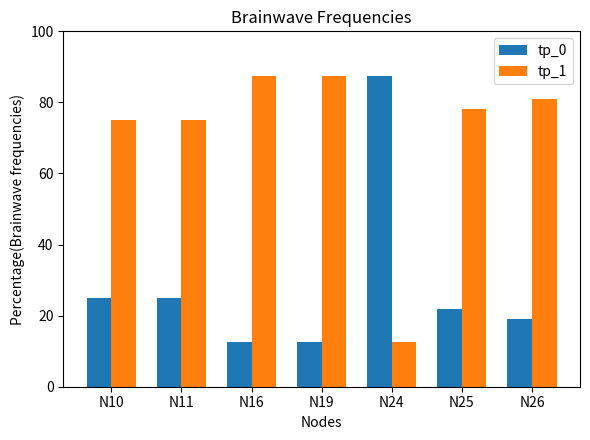

Rank the series by their average value, from lowest to highest.

tp_0, tp_1